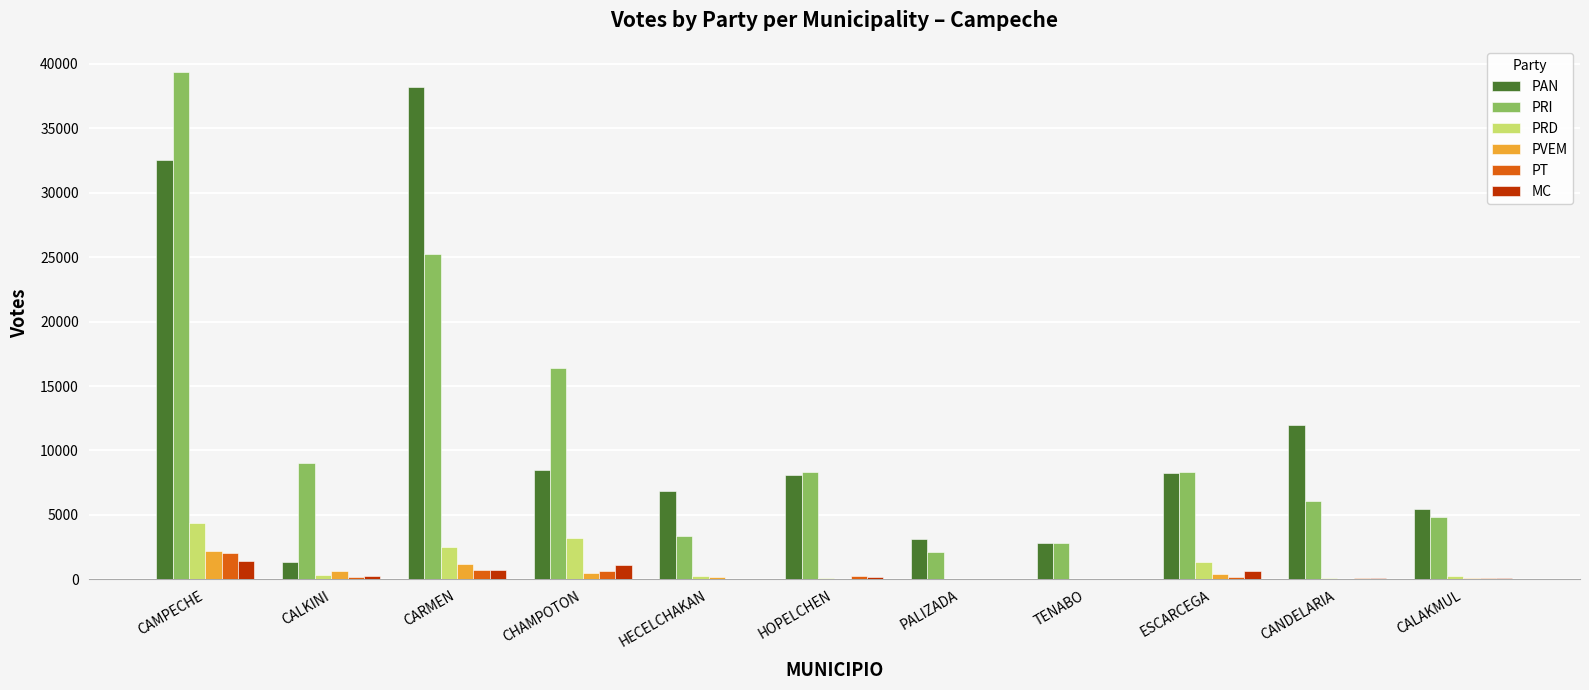

Where does the PRI series first go above 8300?

CAMPECHE